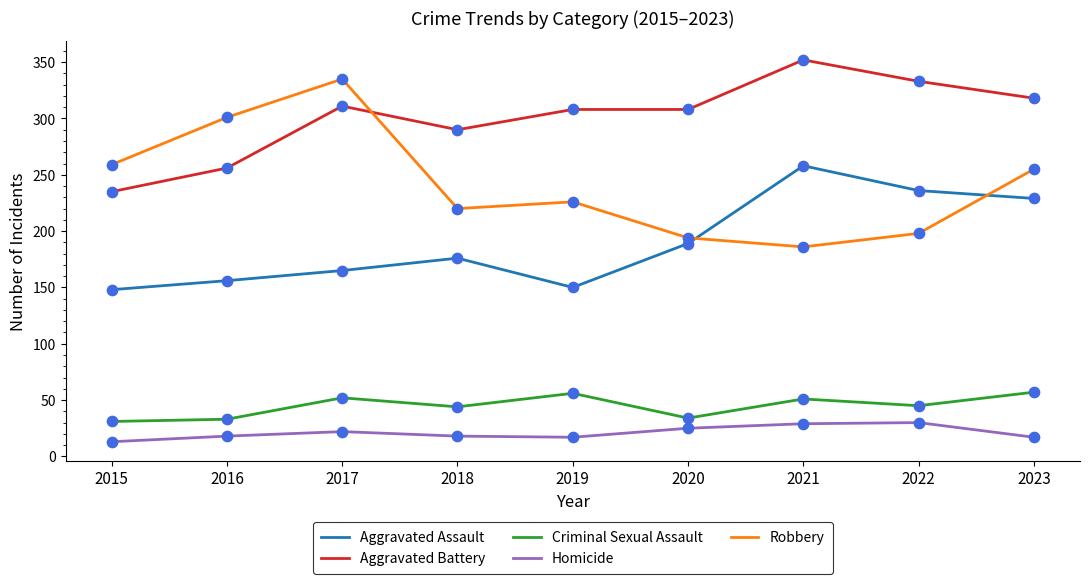

What is the spread (max minus min) of values at 2019?

291